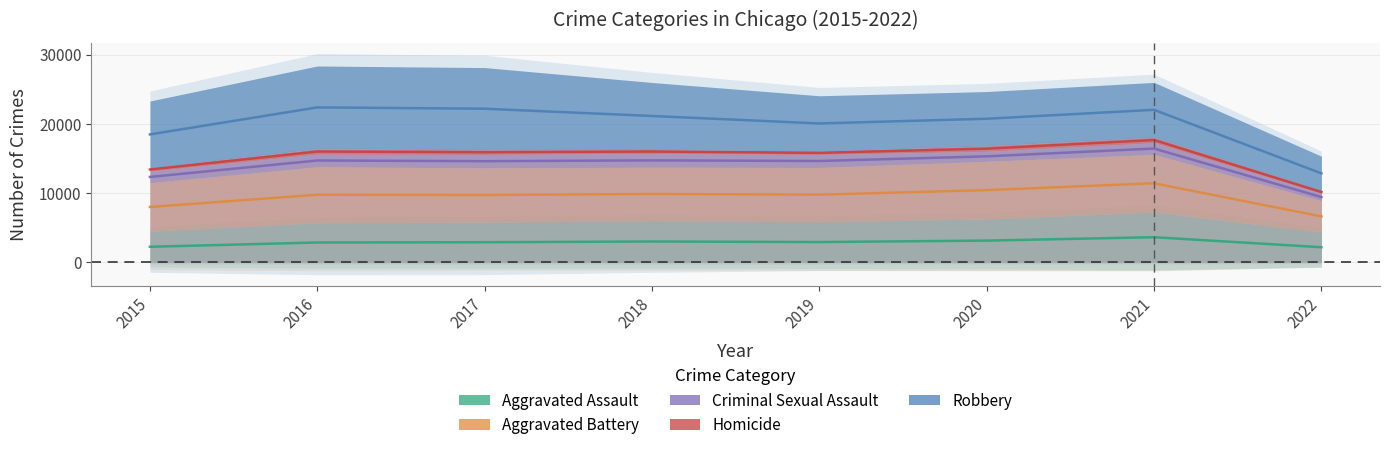

Where is the first local minimum for Aggravated Assault?

2019